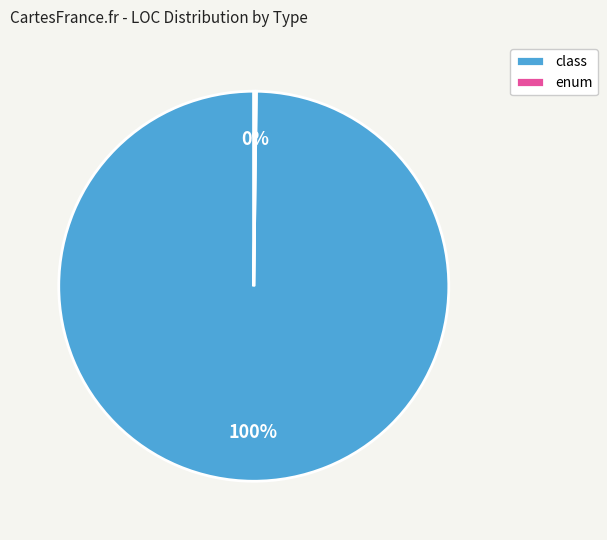

To the nearest percent, what is the difference between the largest and smallest slice percentages?

100%